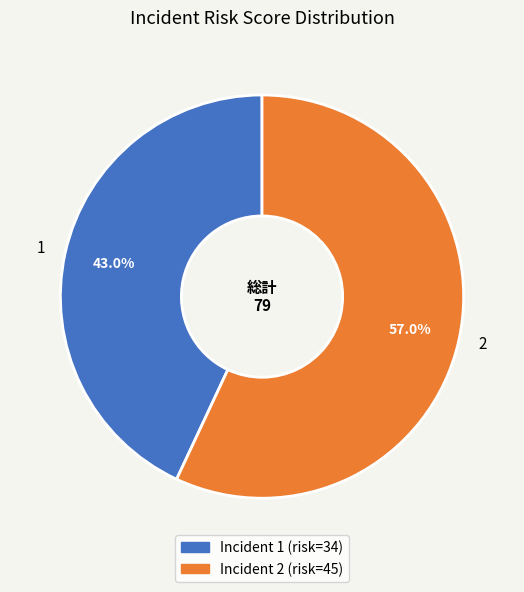

What is the total percentage of 2 and 1?

100.0%